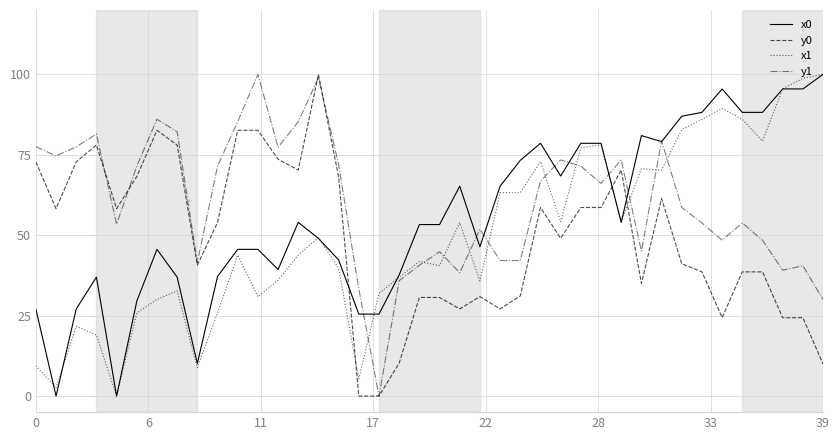

After their last crossing, which series has the higher values: x0 or y0?

x0